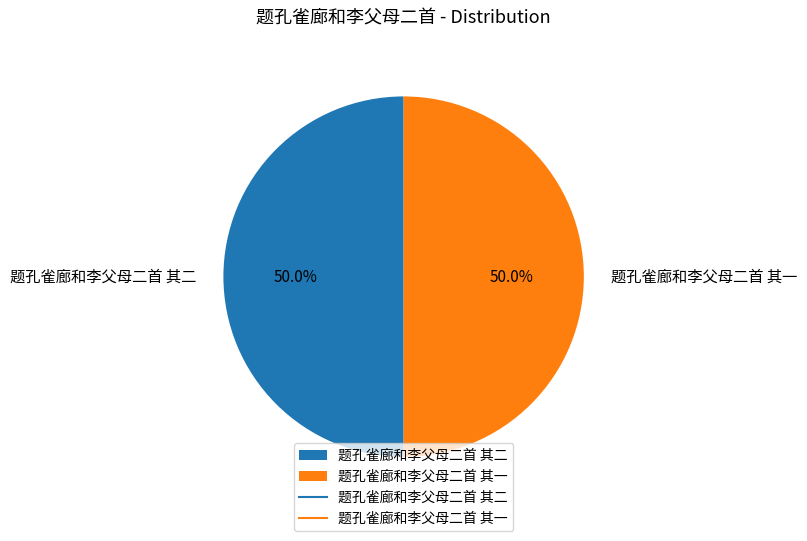

What percentage is the 题孔雀廊和李父母二首 其二 slice, to the nearest percent?

50%